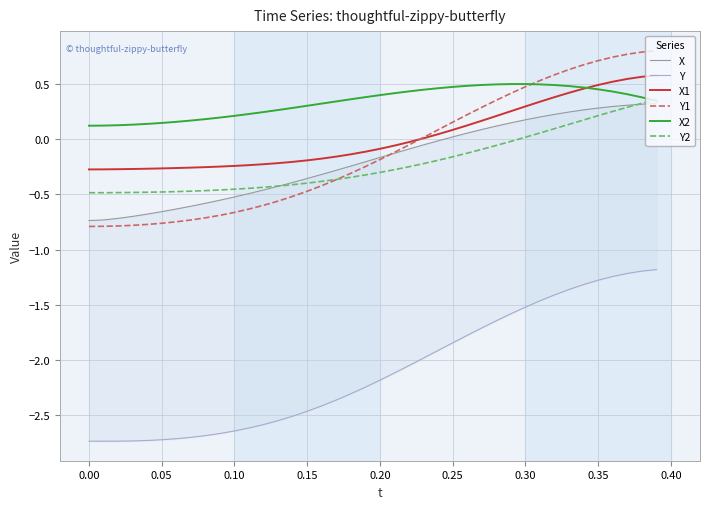

What is the minimum value for Y1?

-0.8